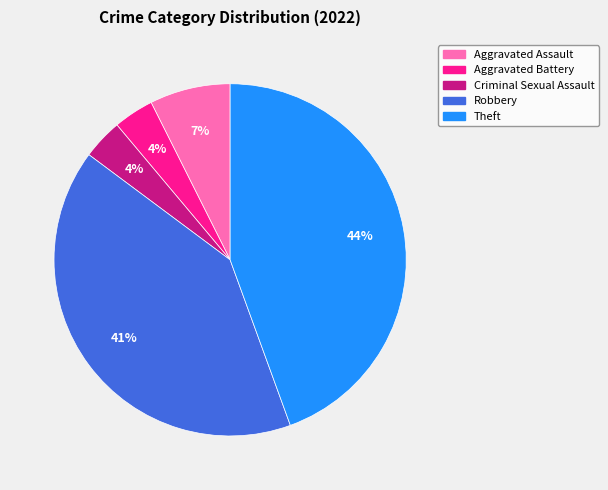

How many segments does this pie chart have?

5